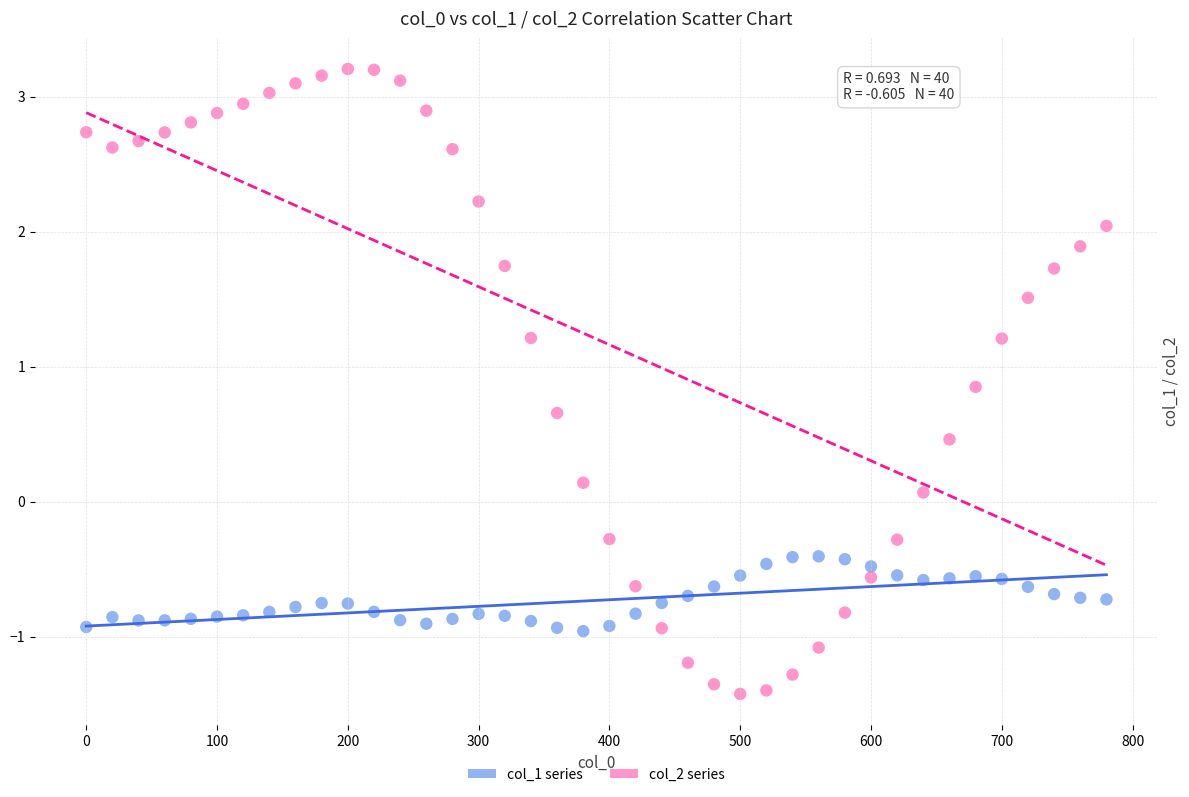

Across all data points, what is the range of Y values (max minus min)?

4.6